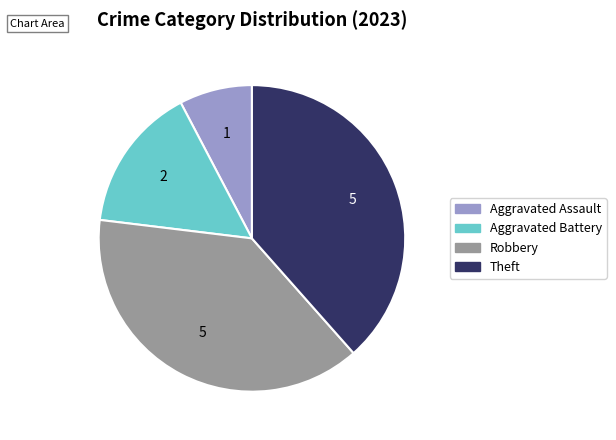

Which has a higher value, Aggravated Assault or Robbery?

Robbery